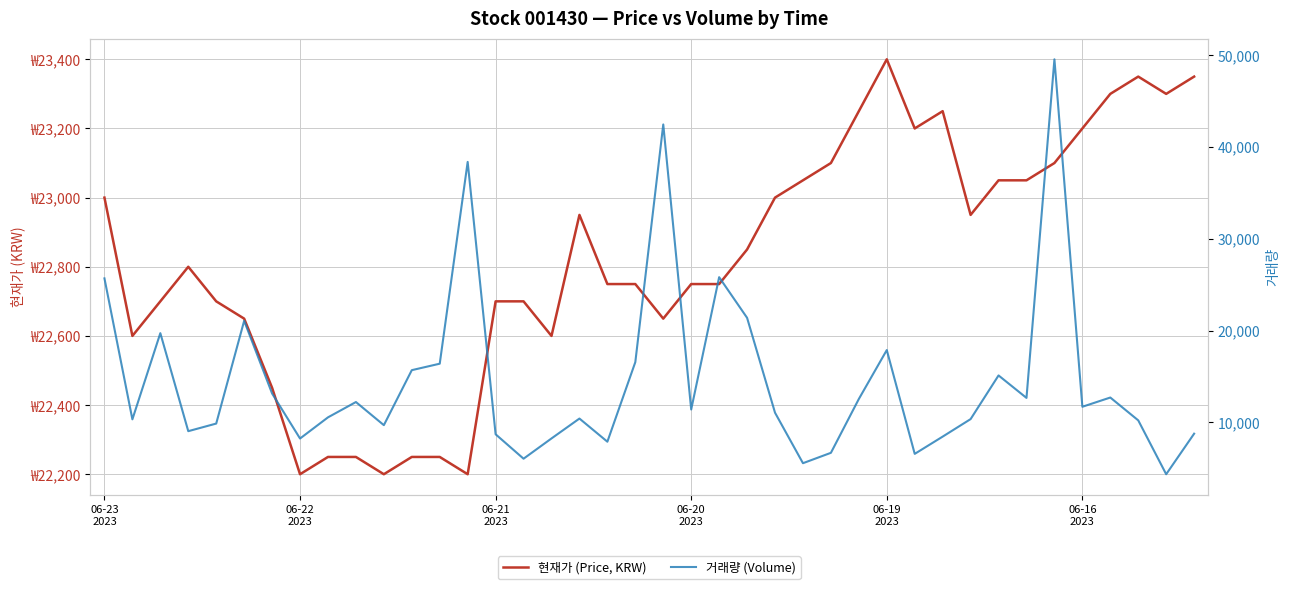

How many times do 현재가 (Price, KRW) and 거래량 (Volume) cross each other?

9